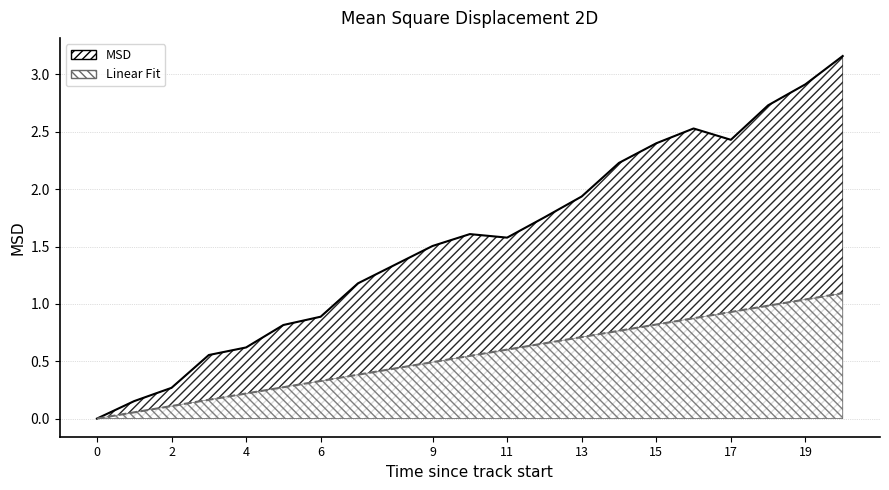

Which has a higher value, 17 or 19?

19